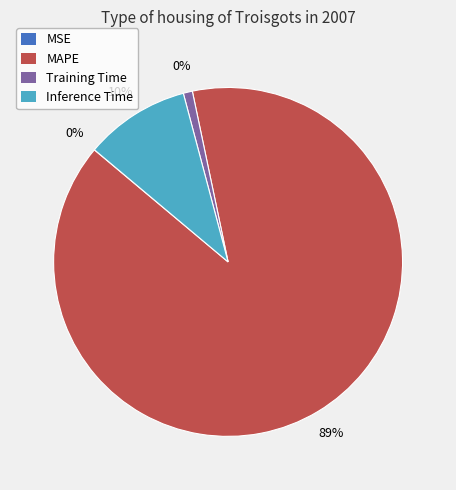

To the nearest percent, what is the difference between the largest and smallest slice percentages?

89%